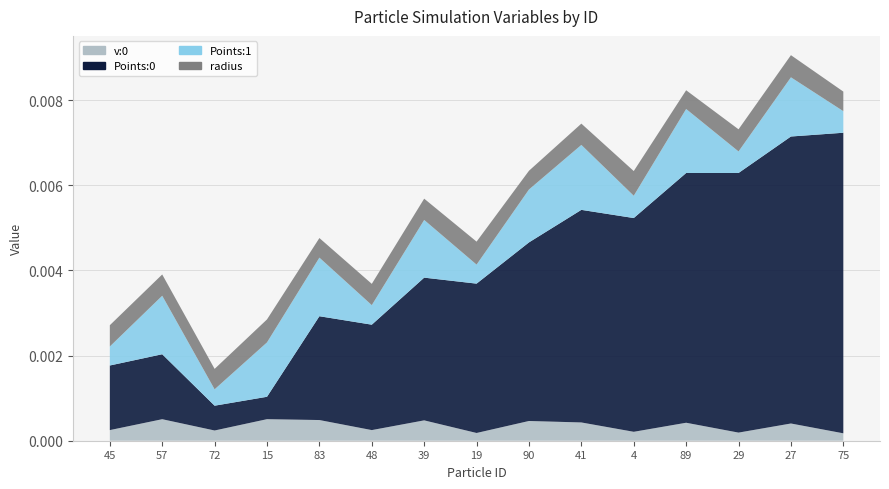

Reading left to right, what are all the values shown in this chart?

v:0: 0.0	0.0	0.0	0.0	0.0	0.0	0.0	0.0	0.0	0.0	0.0	0.0	0.0	0.0	0.0
Points:0: 0.0	0.0	0.0	0.0	0.0	0.0	0.0	0.0	0.0	0.0	0.0	0.0	0.0	0.0	0.0
Points:1: 0.0	0.0	0.0	0.0	0.0	0.0	0.0	0.0	0.0	0.0	0.0	0.0	0.0	0.0	0.0
radius: 0.0	0.0	0.0	0.0	0.0	0.0	0.0	0.0	0.0	0.0	0.0	0.0	0.0	0.0	0.0